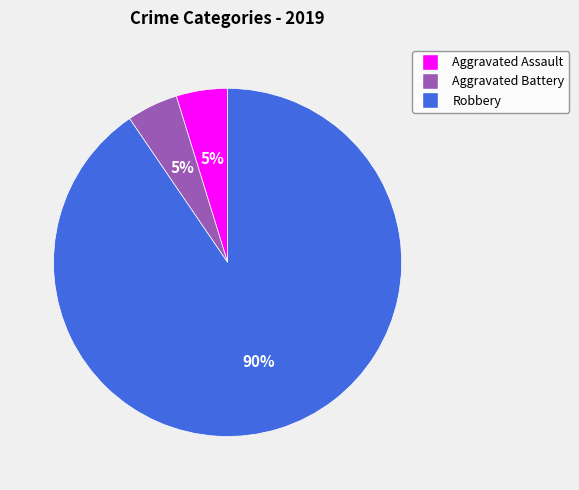

How many slices are in this pie chart?

3